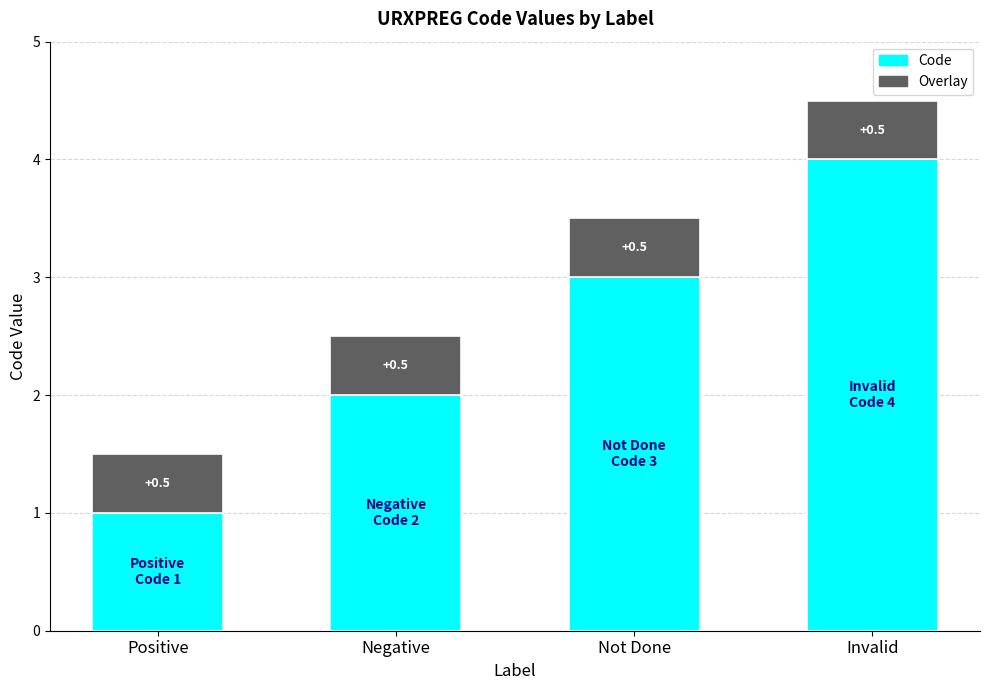

What is the difference between the maximum and minimum values in the Code series?

3.0